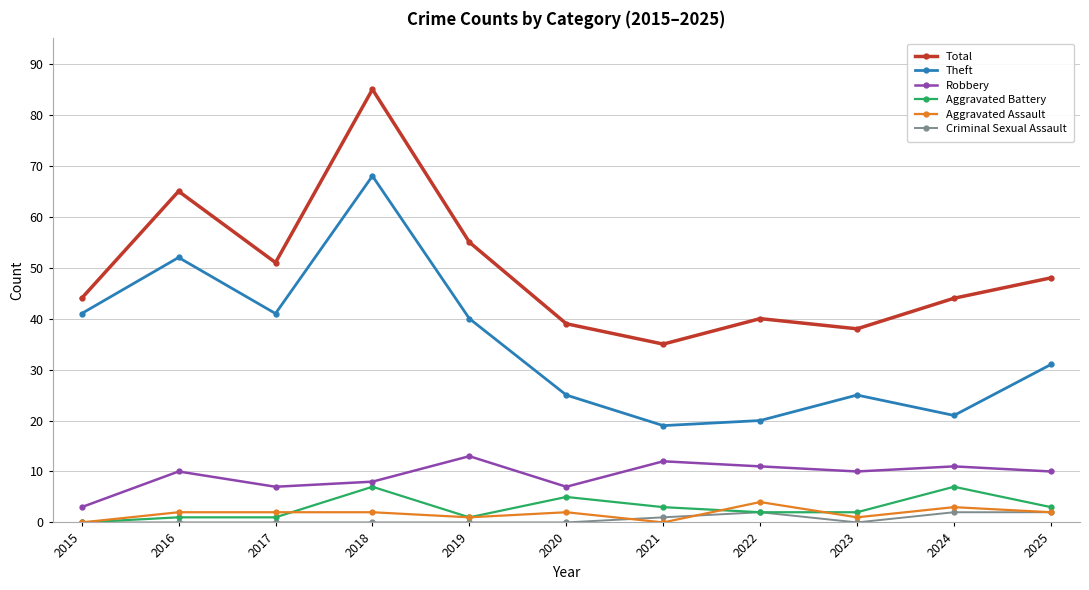

Rank the series at 2016 from lowest to highest value.

Criminal Sexual Assault, Aggravated Battery, Aggravated Assault, Robbery, Theft, Total